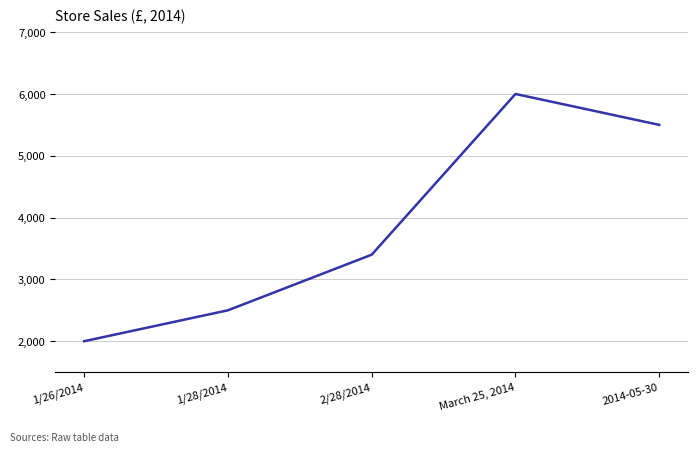

What position from the left is 1/28/2014?

2